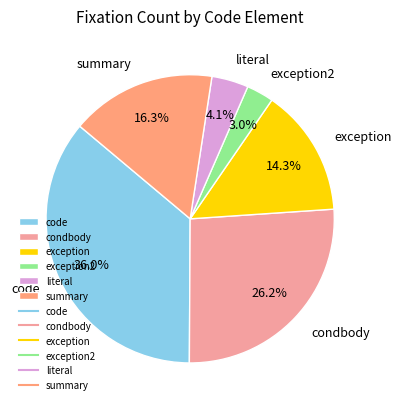

Count the number of slices in the pie.

6